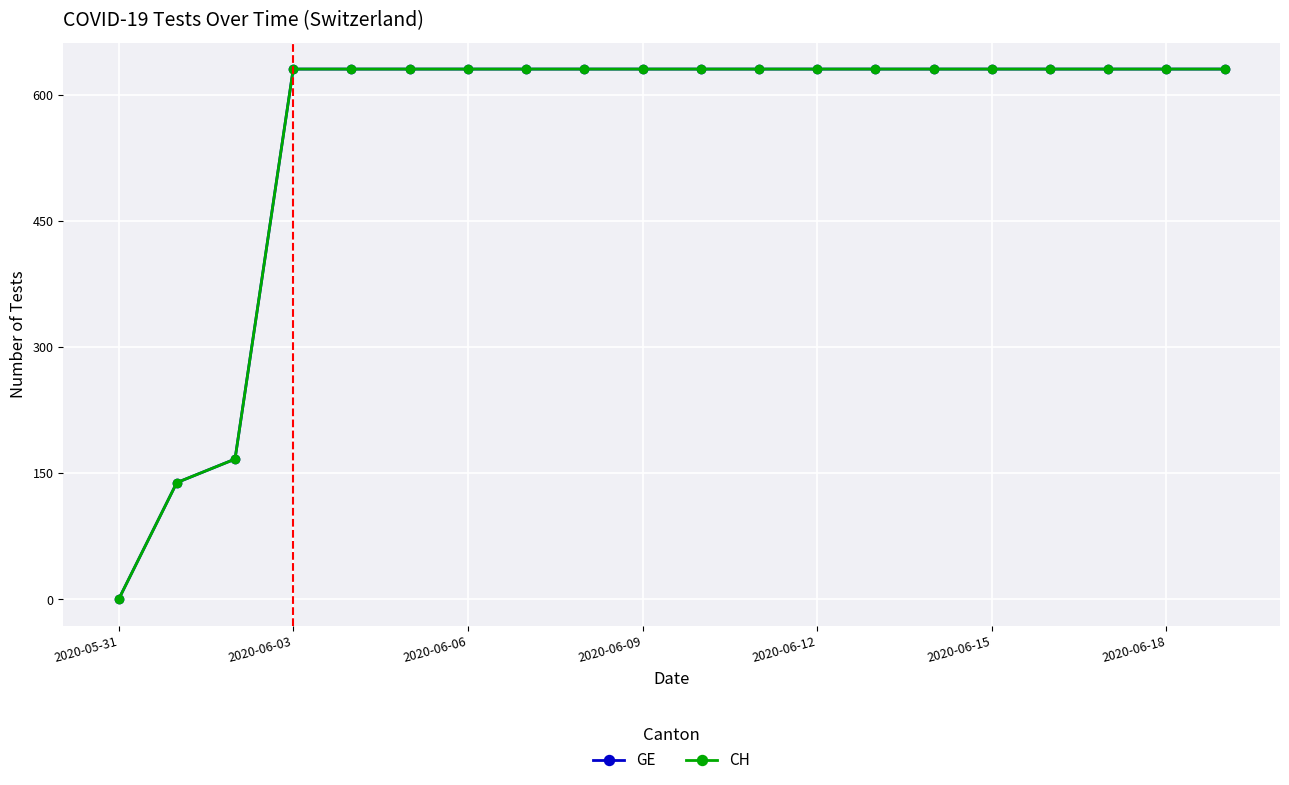

How many lines are shown in the chart?

2